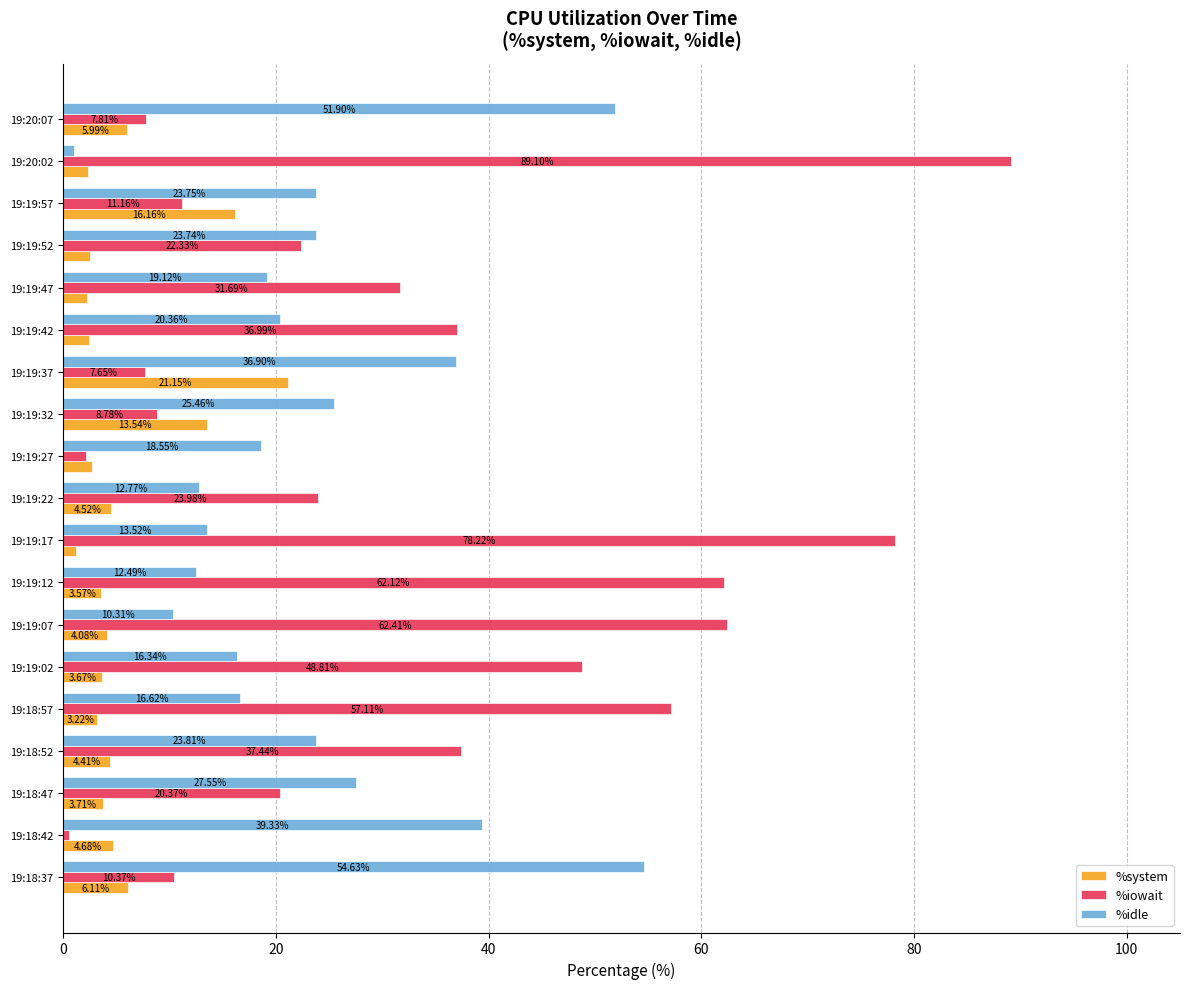

Which series has the largest total across all categories?

%iowait